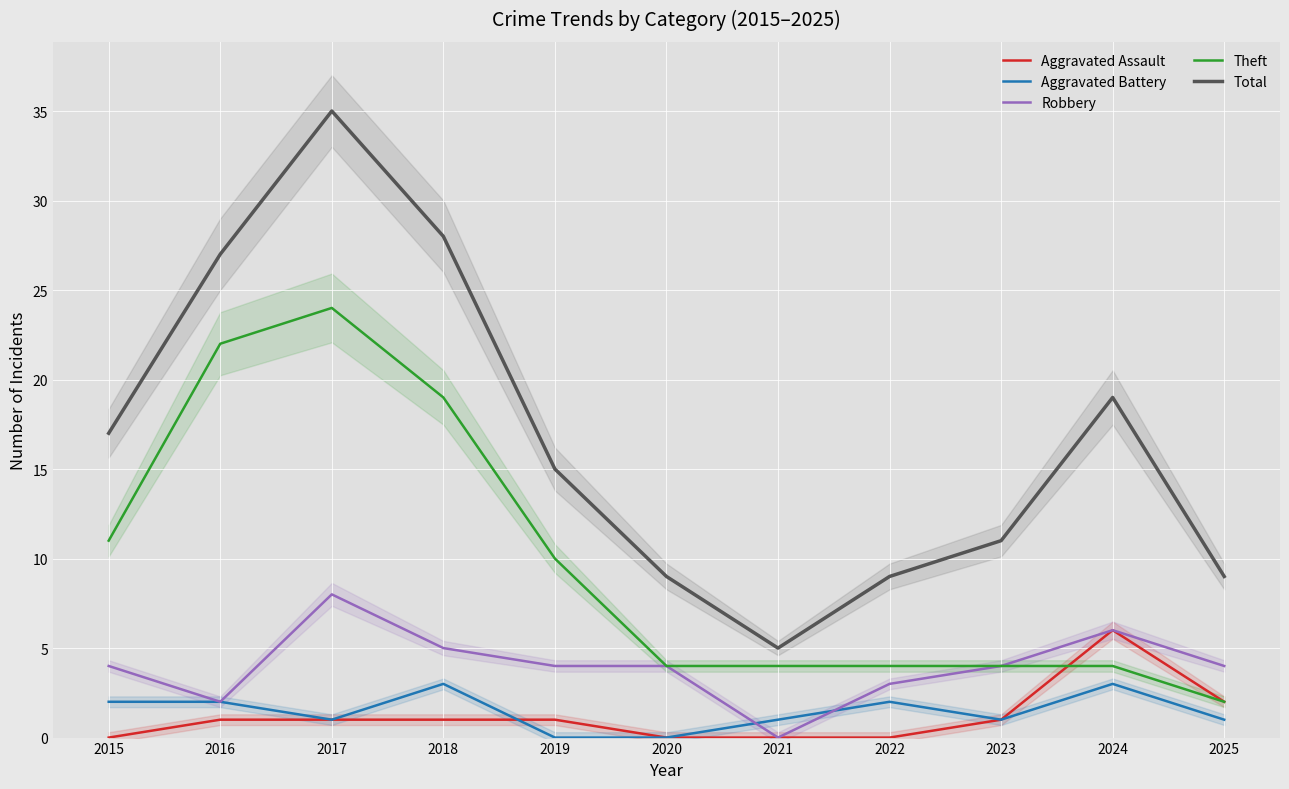

Which series has the largest total across all categories?

Total